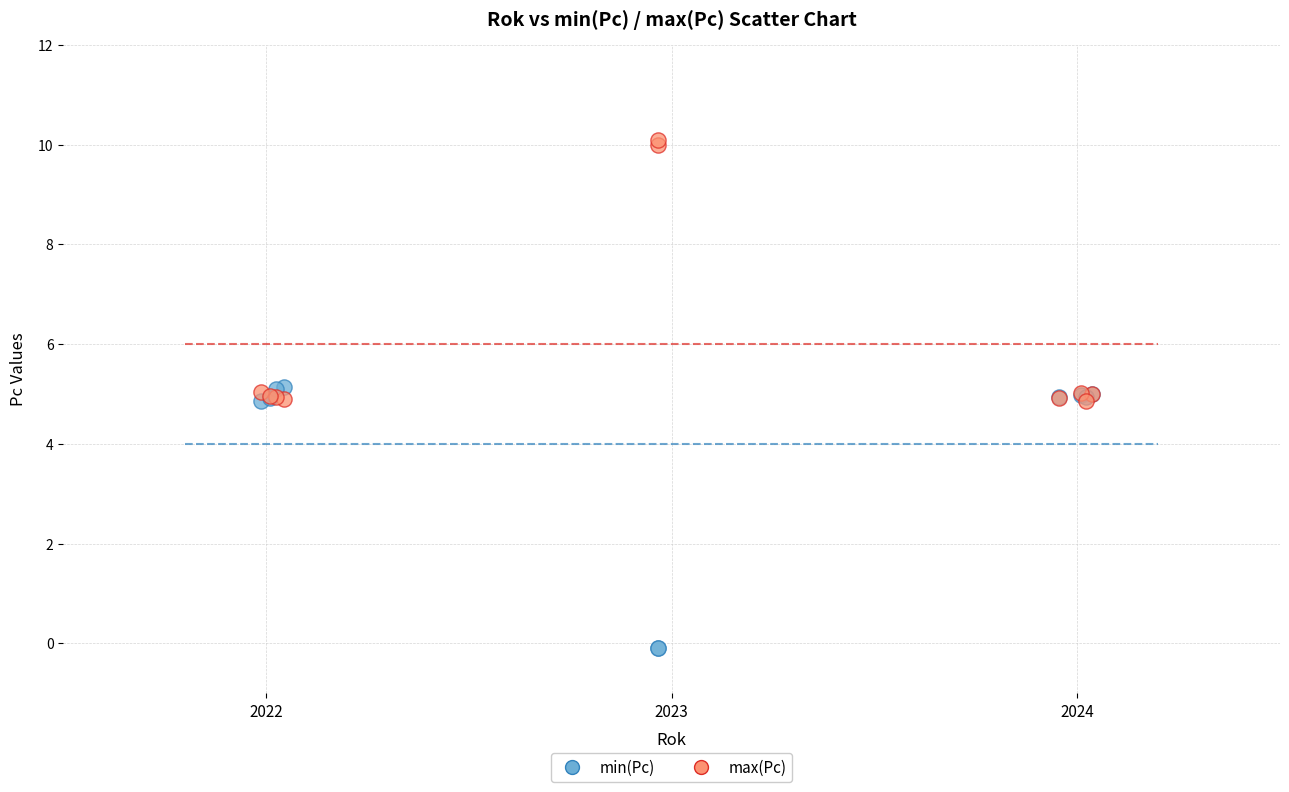

What are all the series names shown in the legend?

min(Pc), max(Pc)